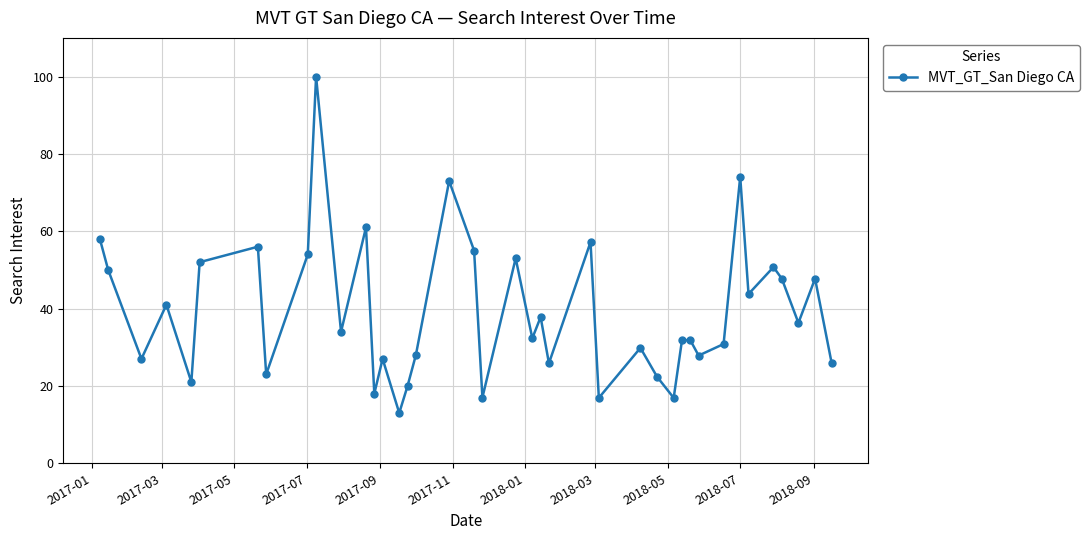

What is the difference between the maximum and minimum values?

87.0